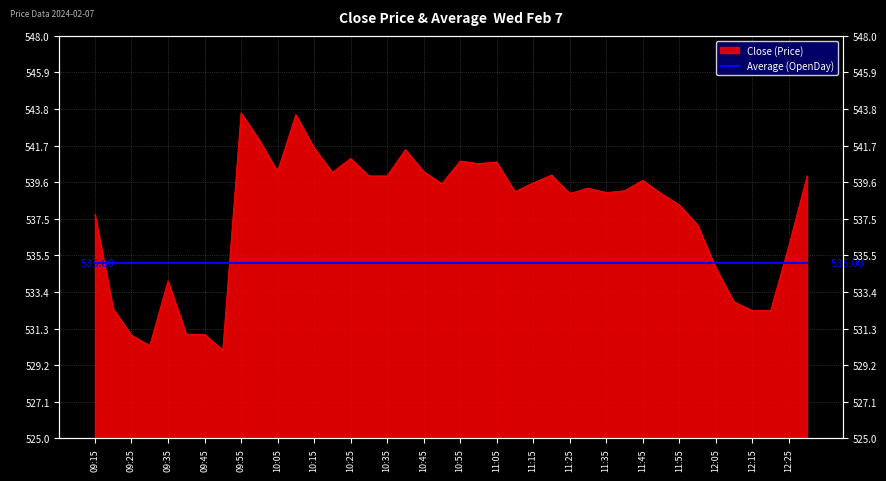

Does the chart have visible grid lines?

Yes